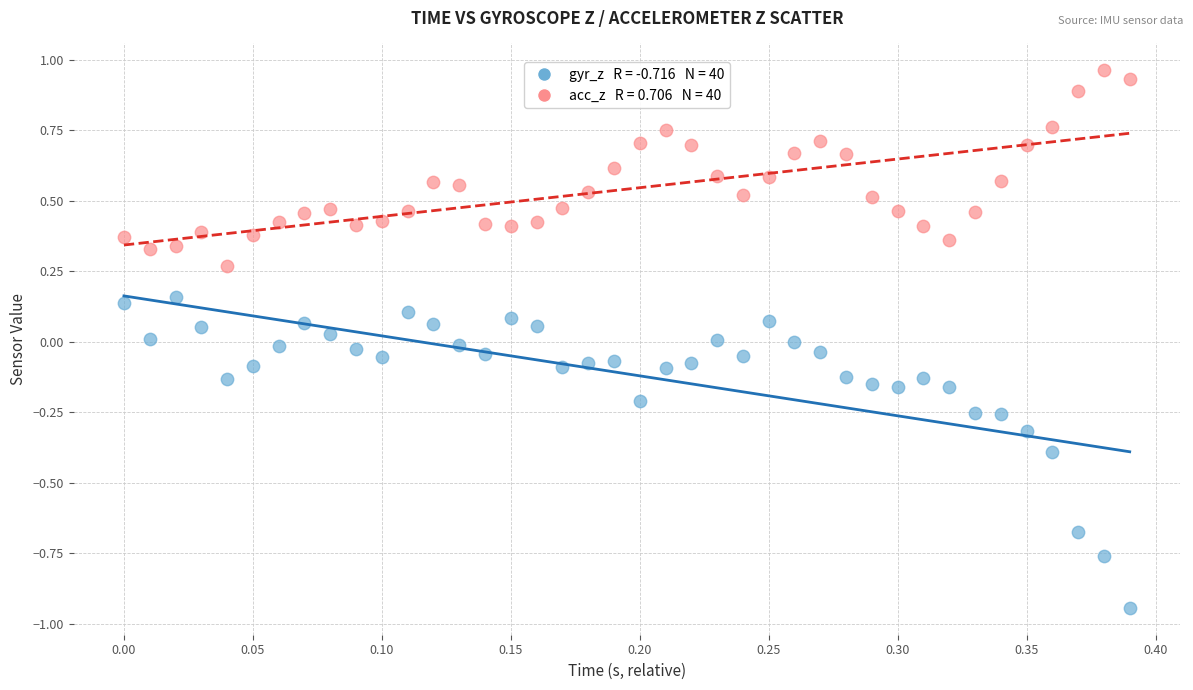

Across all data points, what is the range of Y values (max minus min)?

1.9